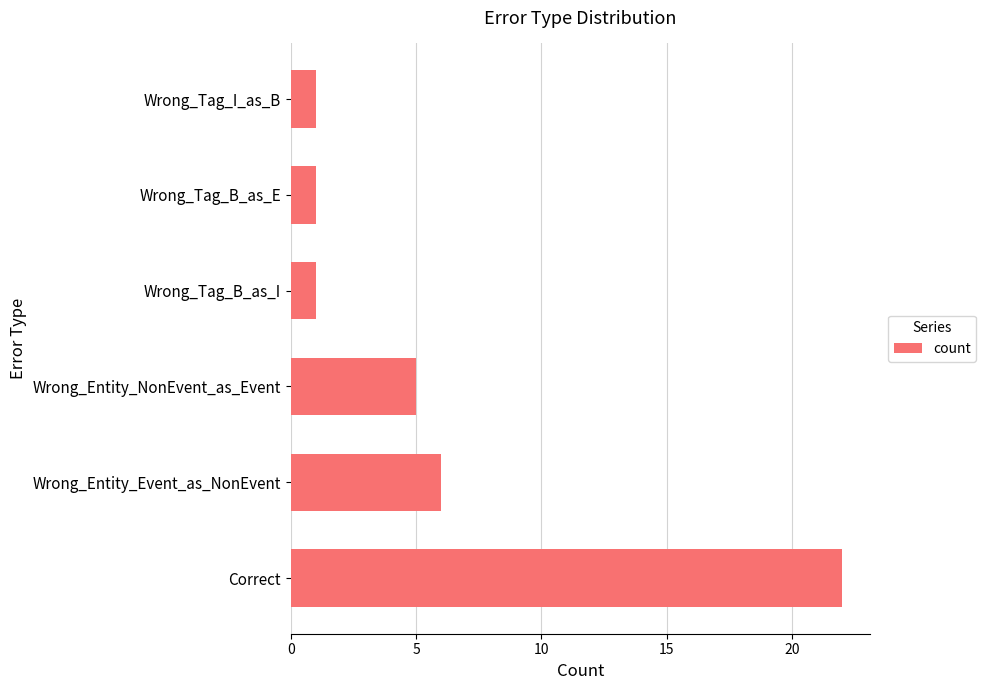

How many bars are there in total?

6